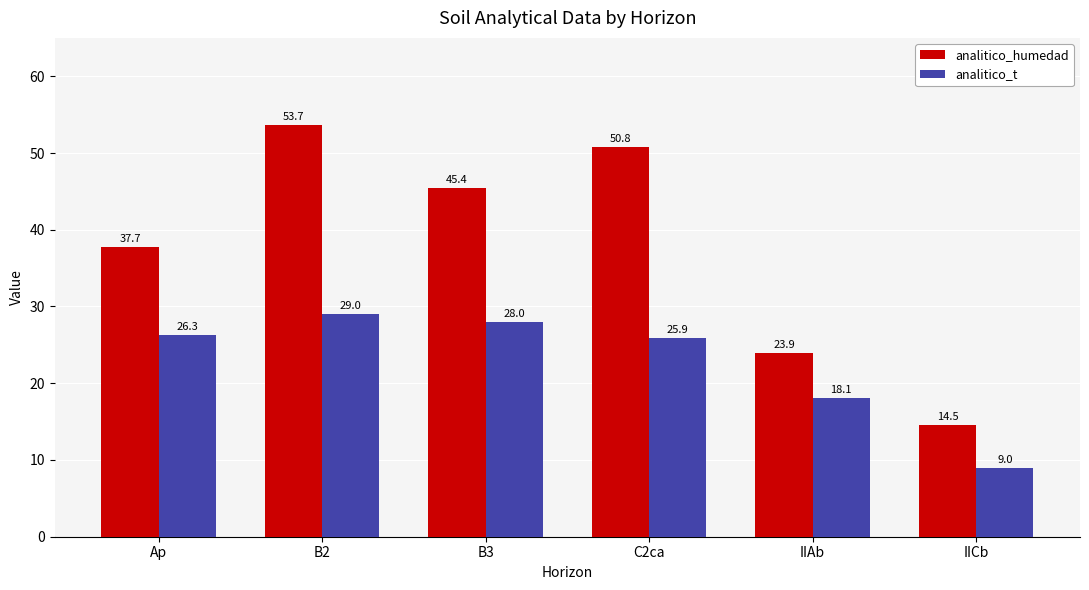

What is the label of the 6th bar from the right?

Ap